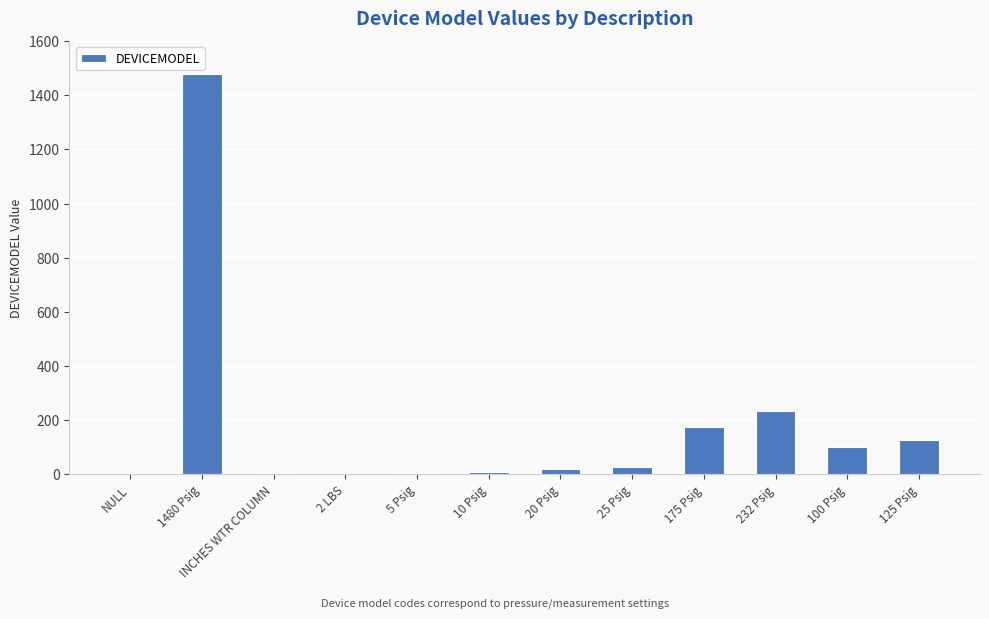

What is the sum of all values?

2178